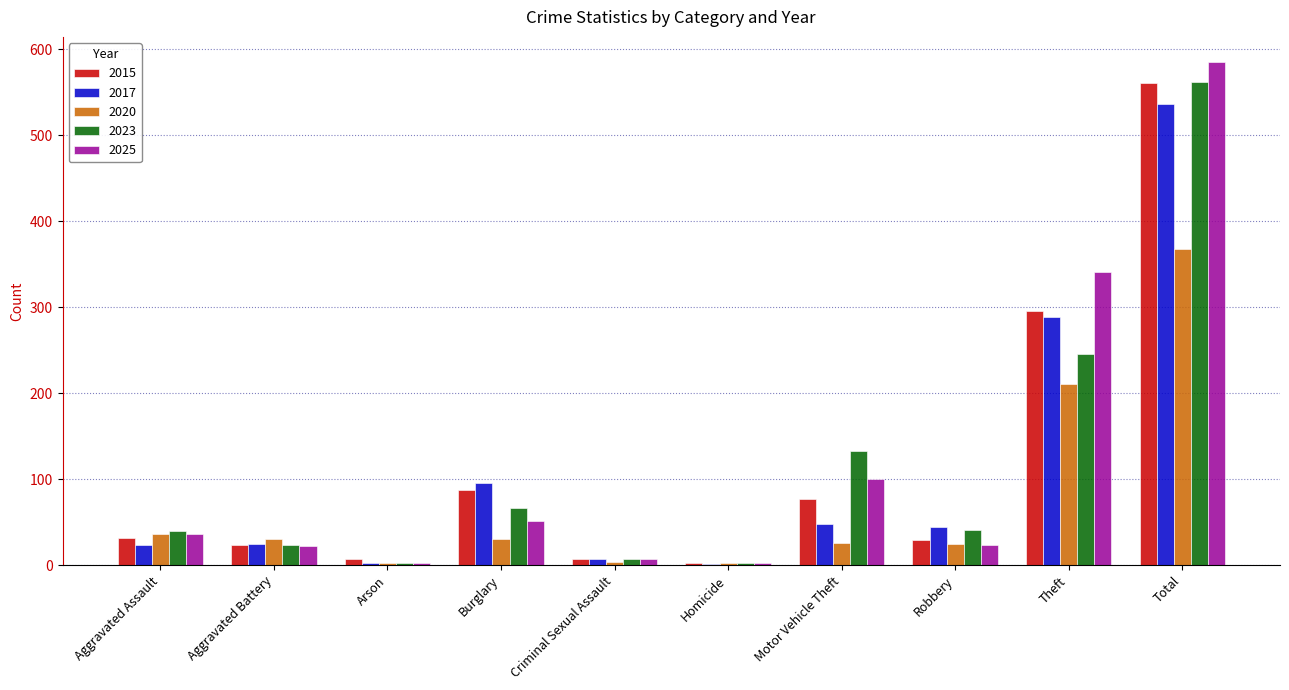

What is the total value across all series at Homicide?

11